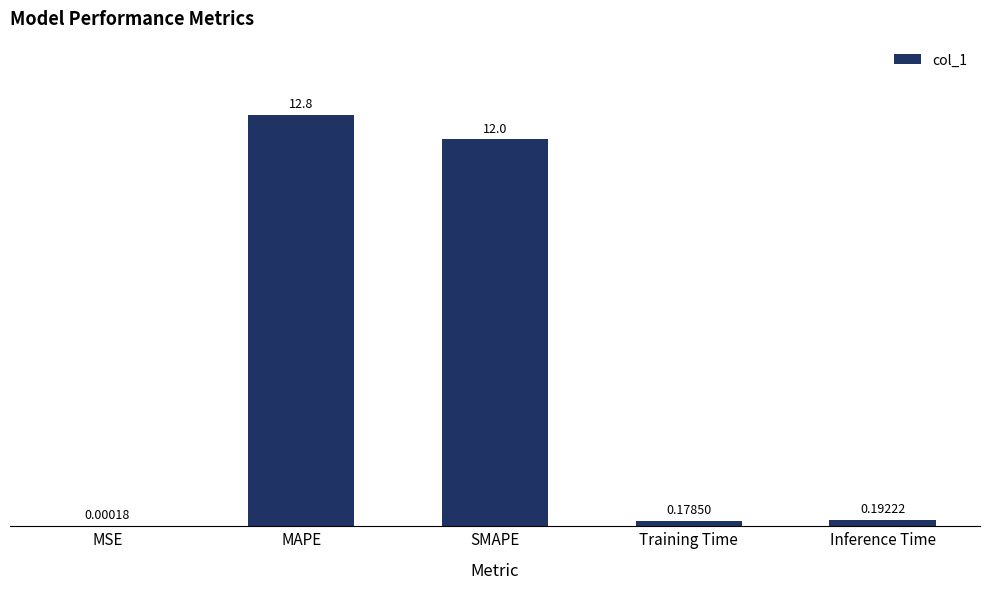

What is the sum of the values at SMAPE and MSE?

12.0